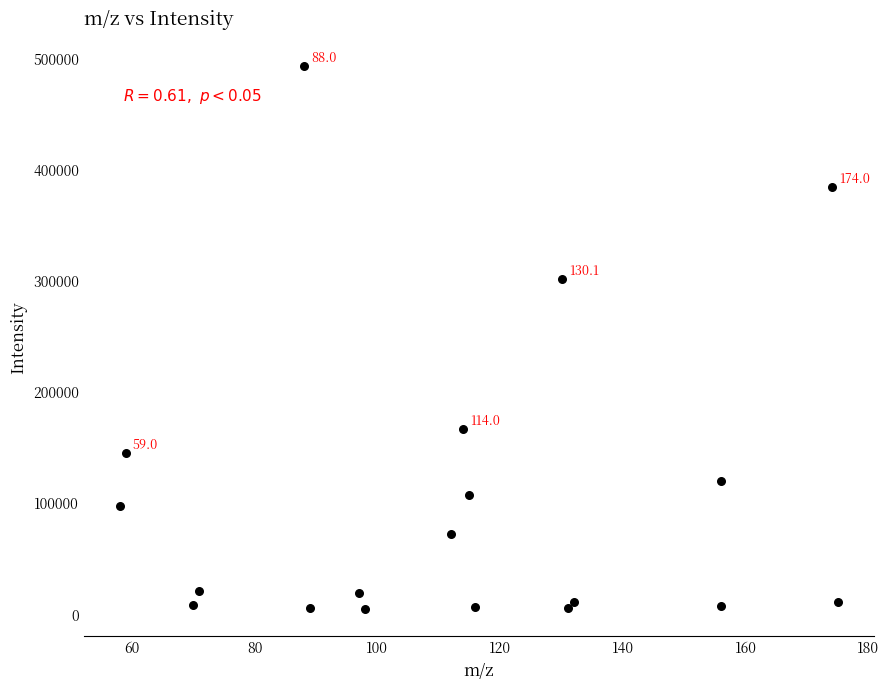

What Y value in the scatter plot is closest to 249240?

301852.2